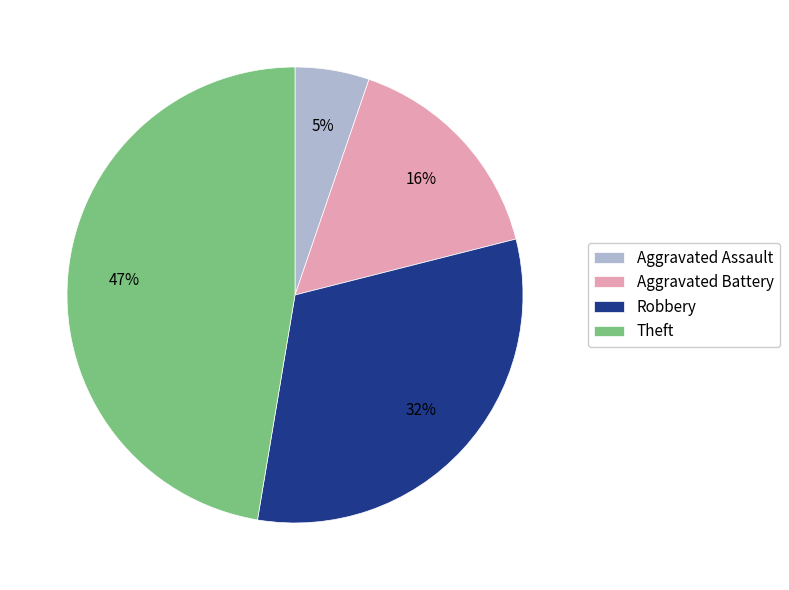

To the nearest percent, what is the average slice percentage?

25%